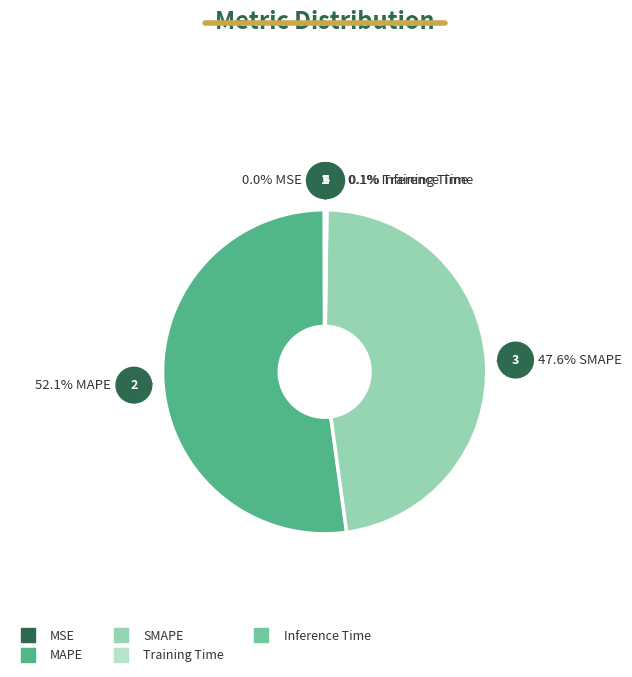

To the nearest percent, what is the difference between the largest and smallest slice percentages?

52%